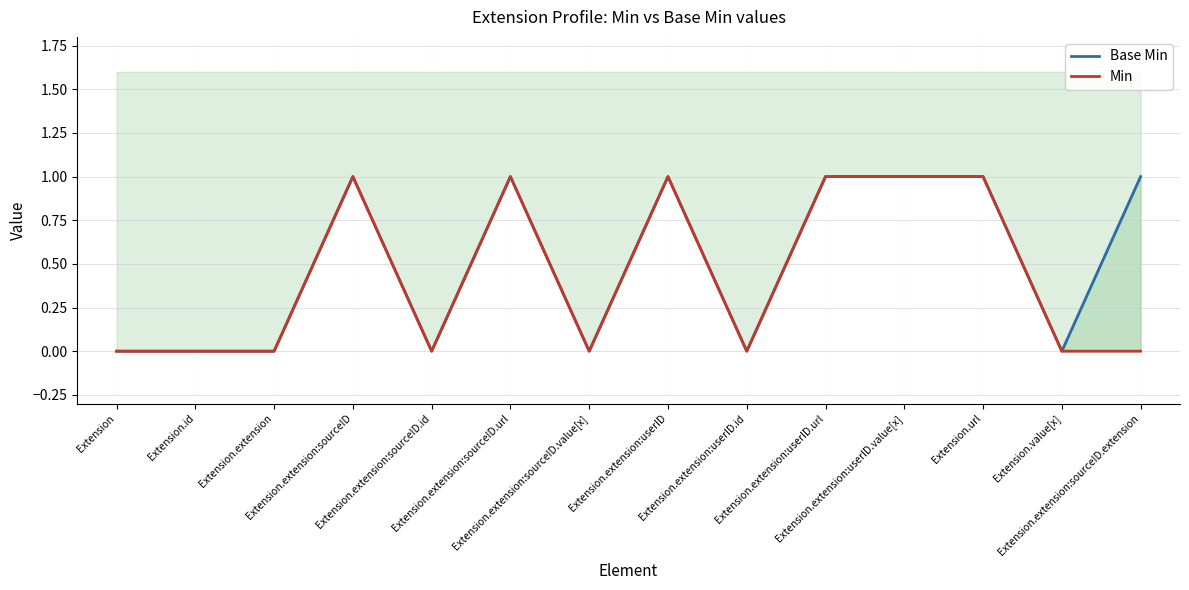

At Extension.extension:sourceID.extension, list the series in order from smallest to largest.

Min, Base Min